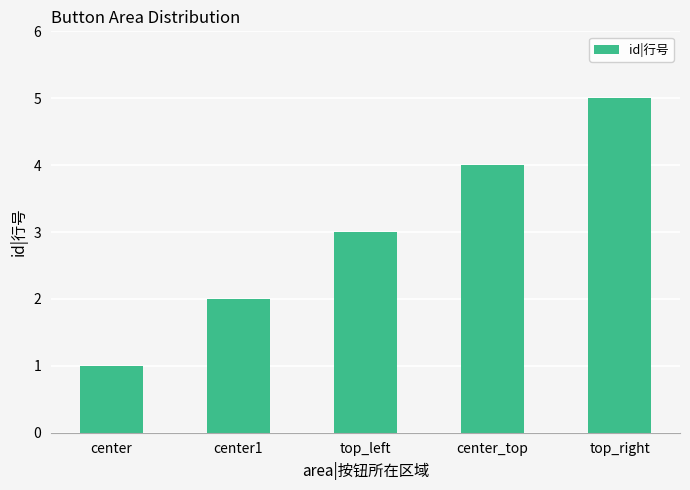

The value at top_left is 2. True or false?

False